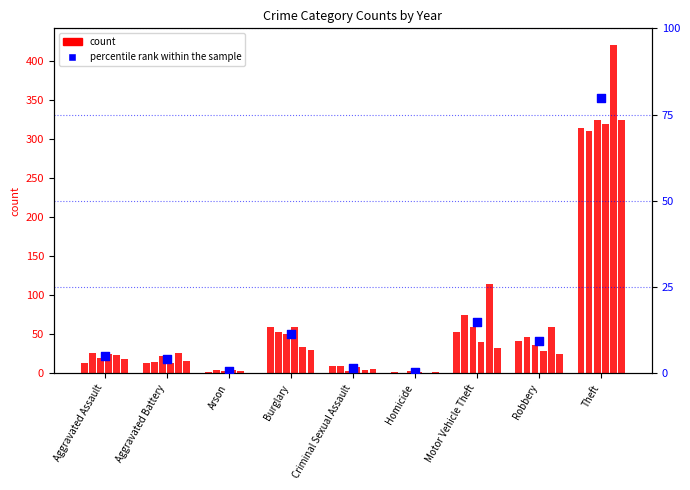

What is the change in value from Arson to Burglary?

+10.7